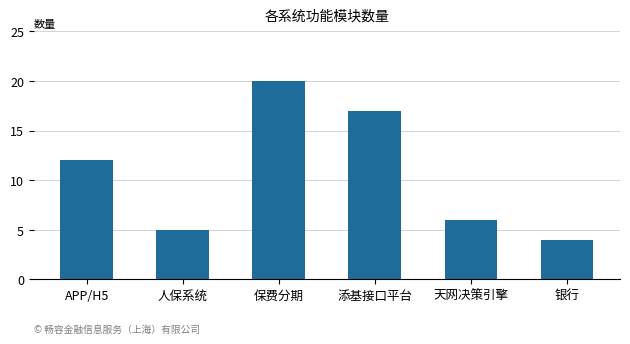

The value at 保费分期 is 20. True or false?

True